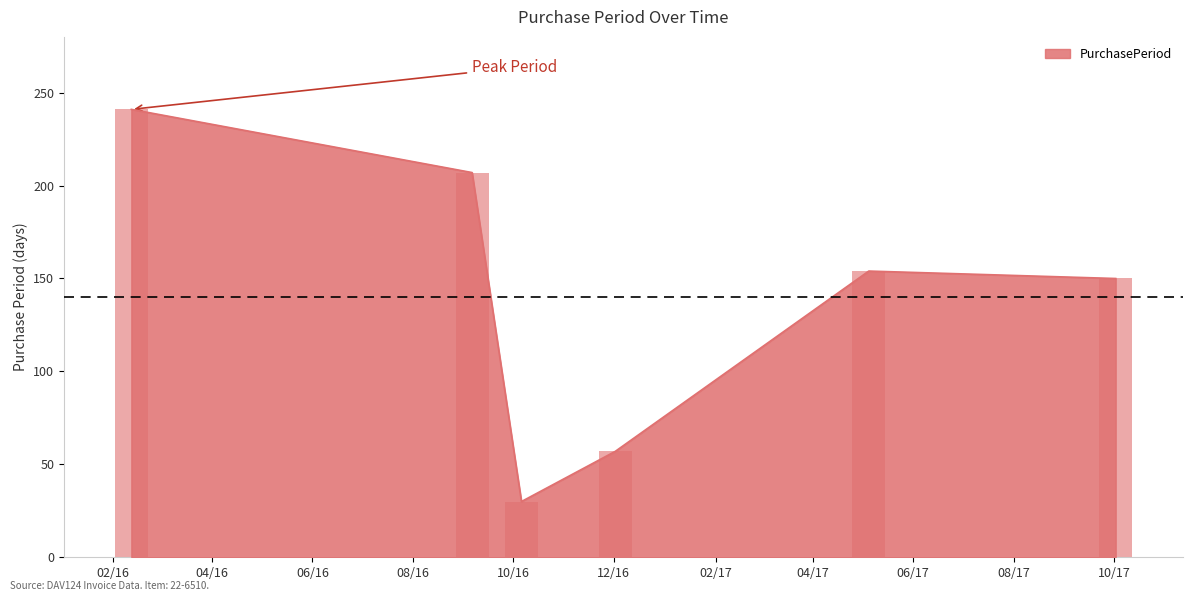

Is it true that the value at 2016-10-06 is 30?

True